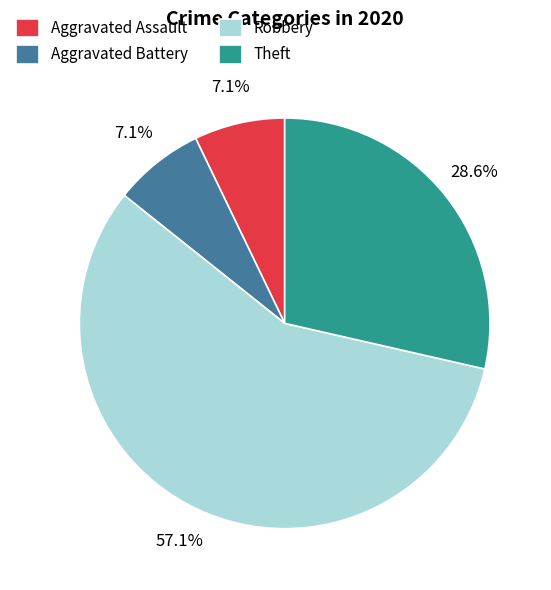

The Robbery slice represents 57% of the pie. True or false?

True